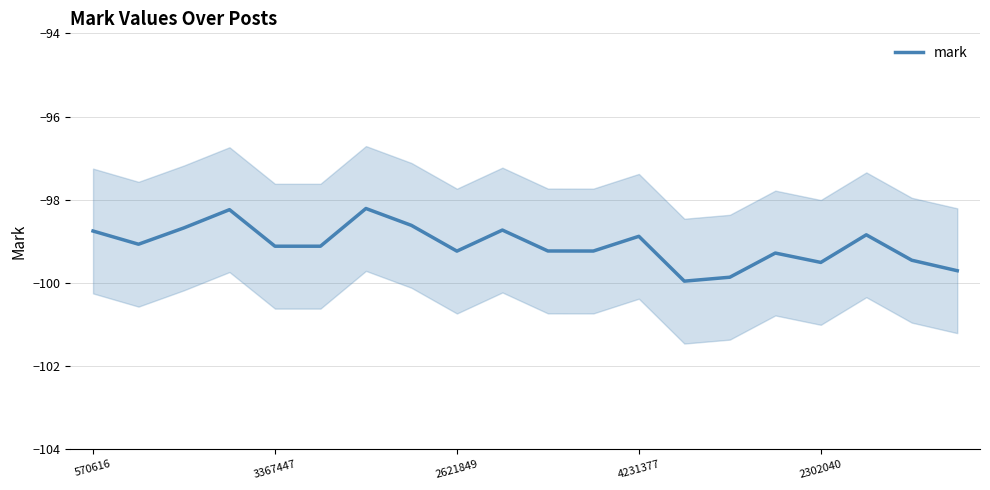

At which label does the data first exceed -99?

570616